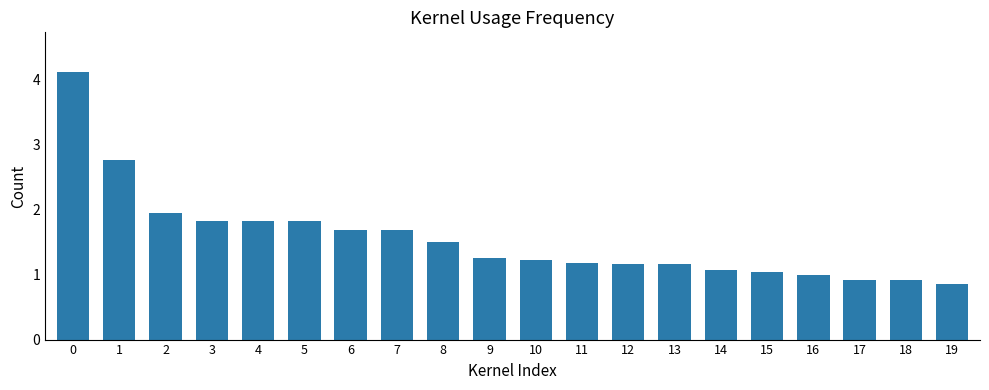

Read the value at 11.

1.2